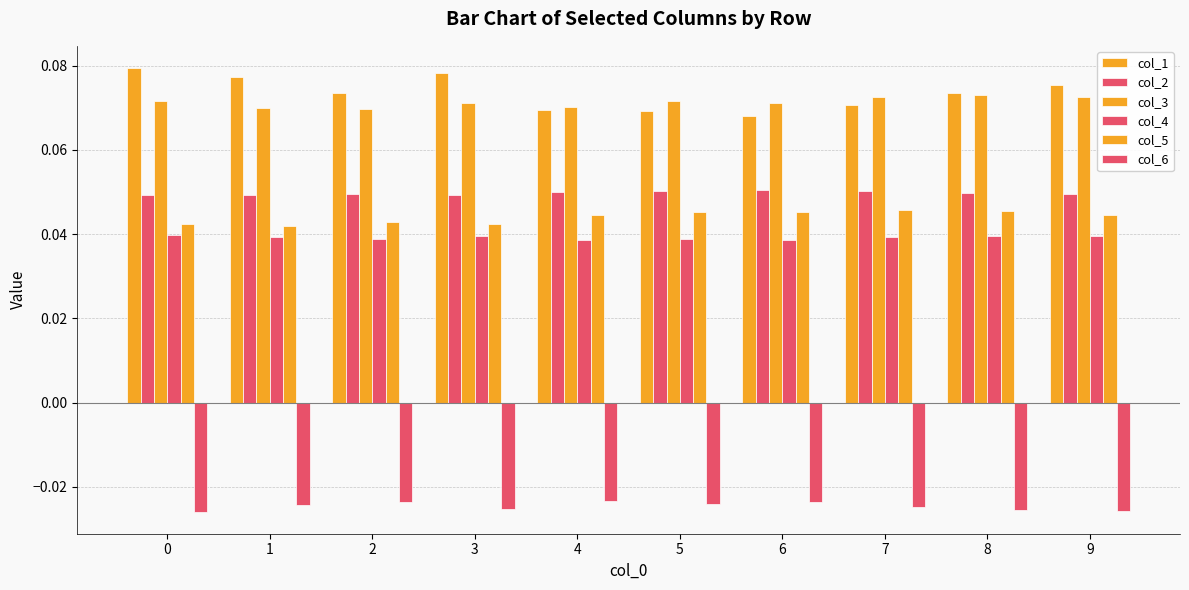

At 4, list the series in order from smallest to largest.

col_6, col_4, col_5, col_2, col_1, col_3